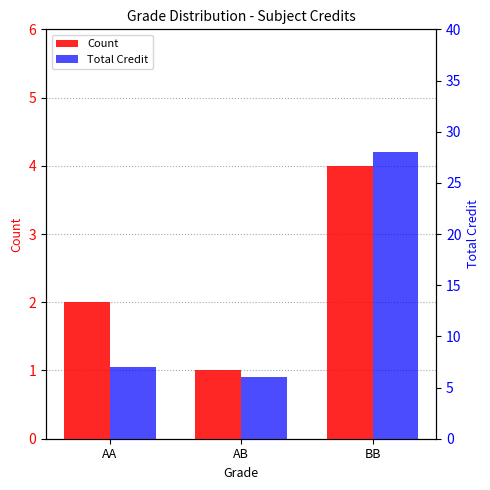

At which label does Total Credit first exceed 7?

BB